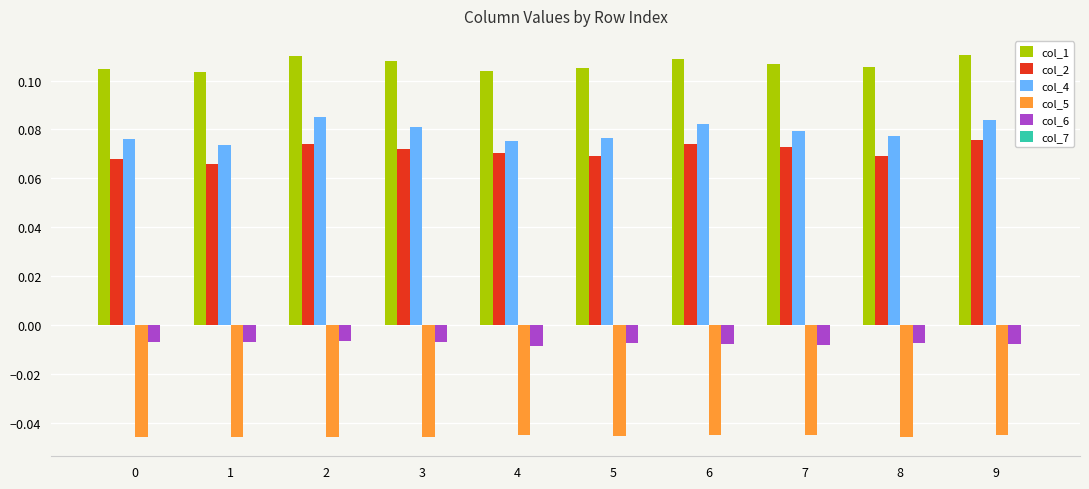

Rank the series at 8 from highest to lowest value.

col_1, col_4, col_2, col_6, col_5